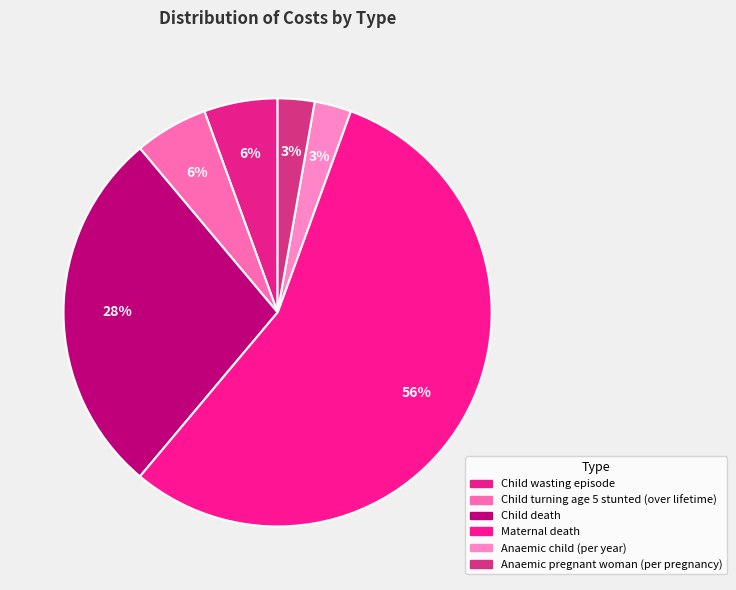

To the nearest percent, what percentage of the pie is Anaemic child (per year)?

3%